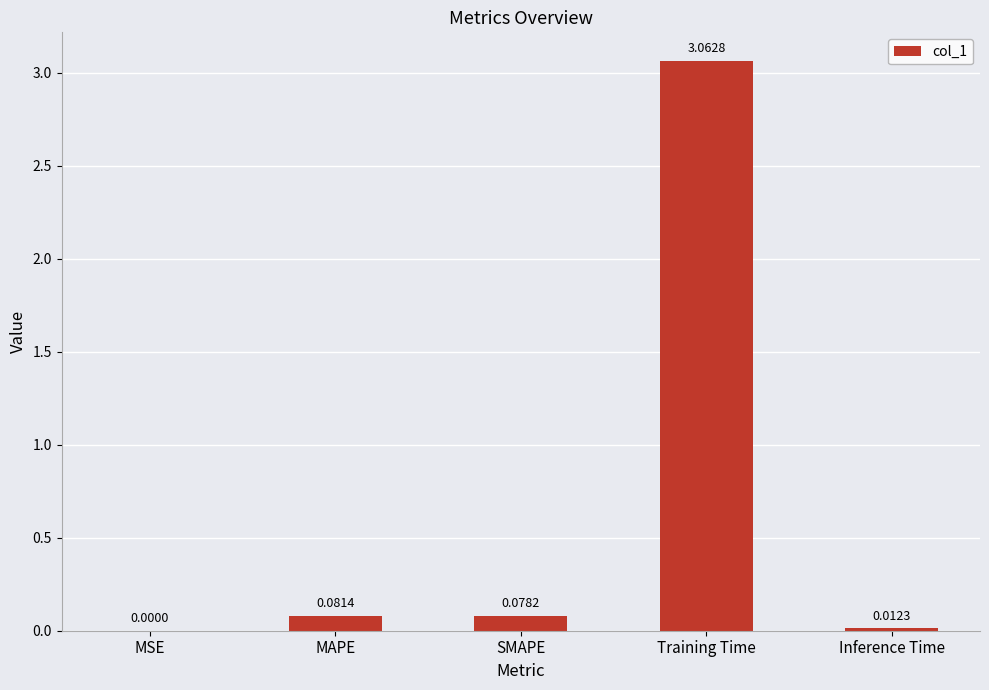

At which category does the chart reach its peak across all series?

Training Time